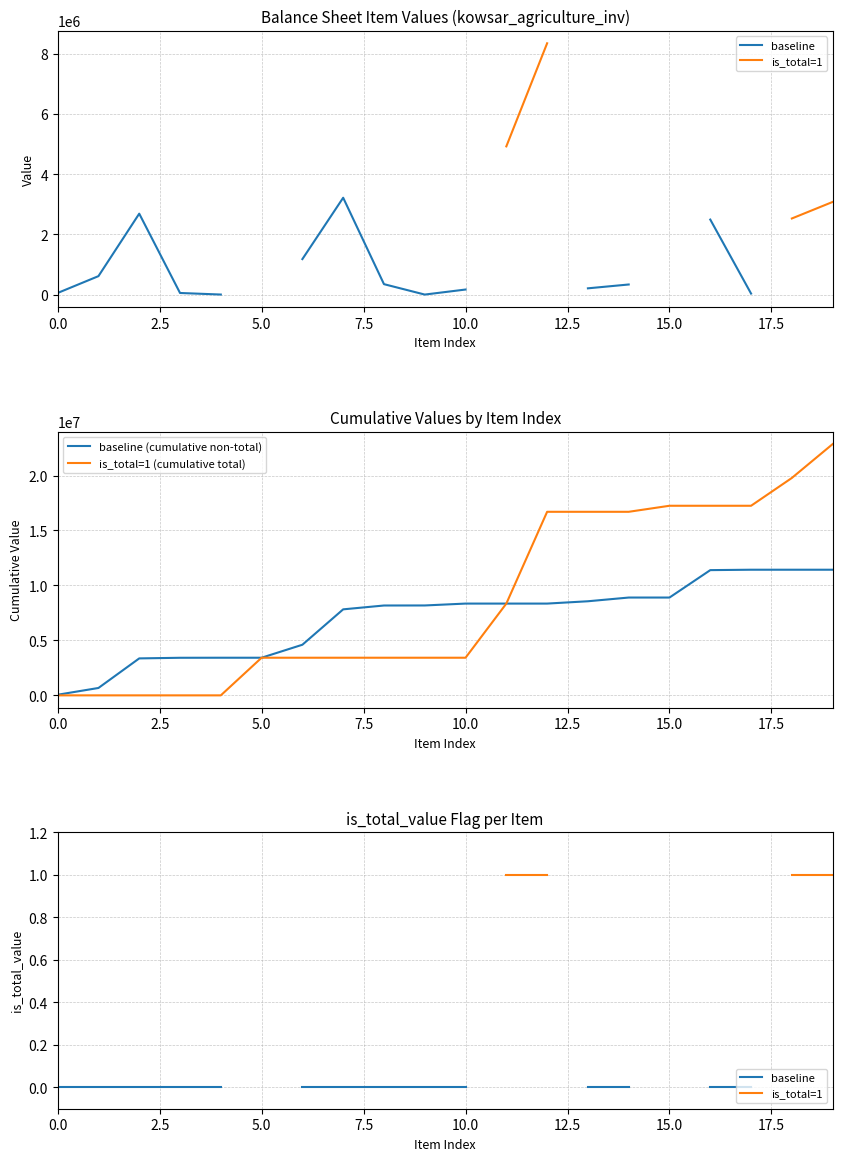

What is the highest value of the baseline (cumulative non-total) series?

11430550